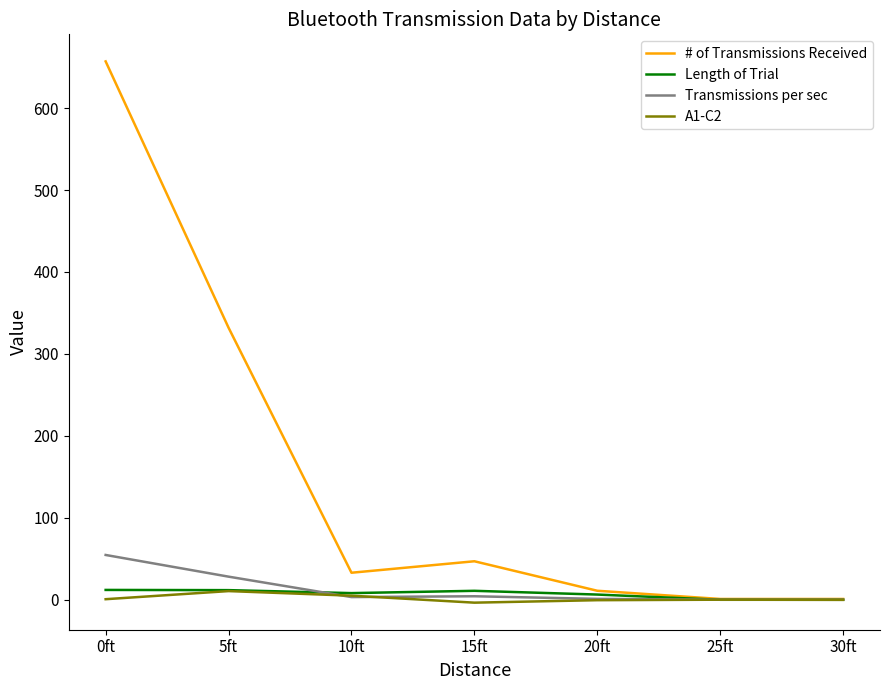

In Transmissions per sec, how many points are higher than both neighbors (excluding endpoints)?

1